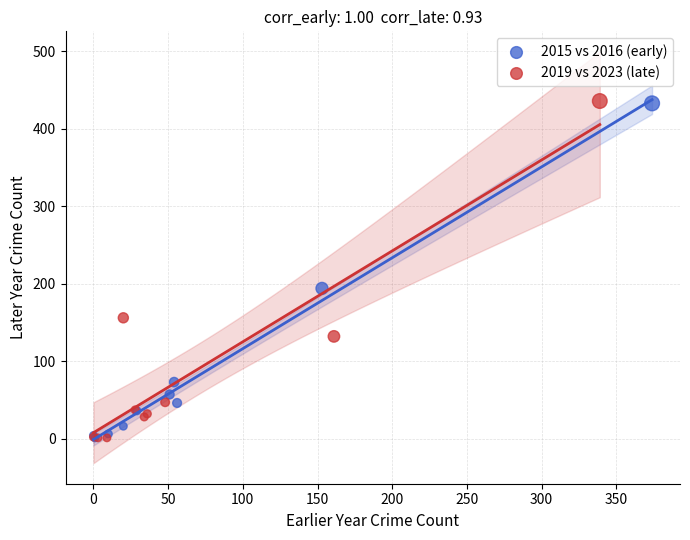

Which series has the largest Y range (max minus min)?

2019 vs 2023 (late)